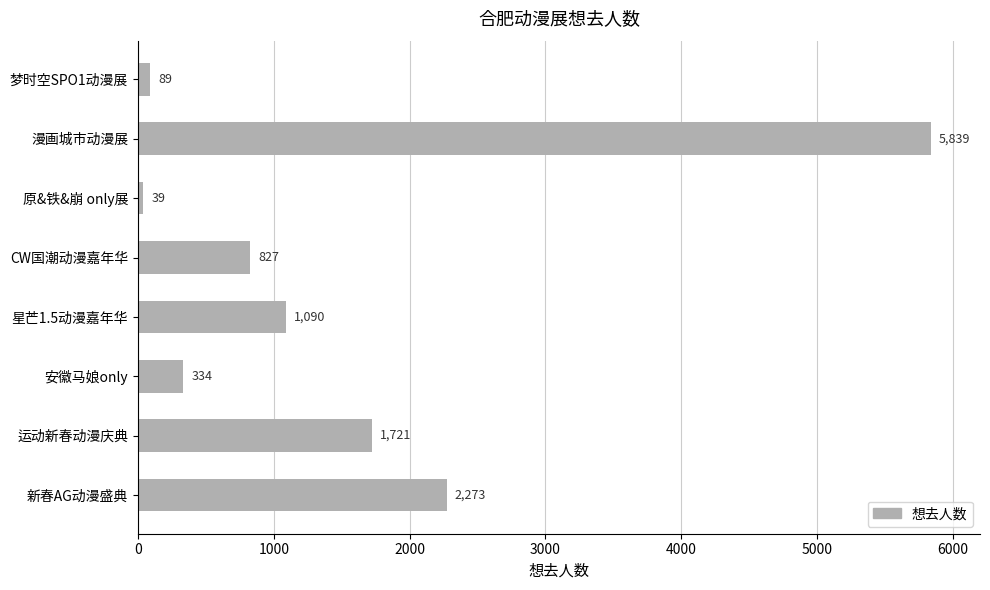

Reading bottom to top, list all the values displayed in this chart.

2273	1721	334	1090	827	39	5839	89